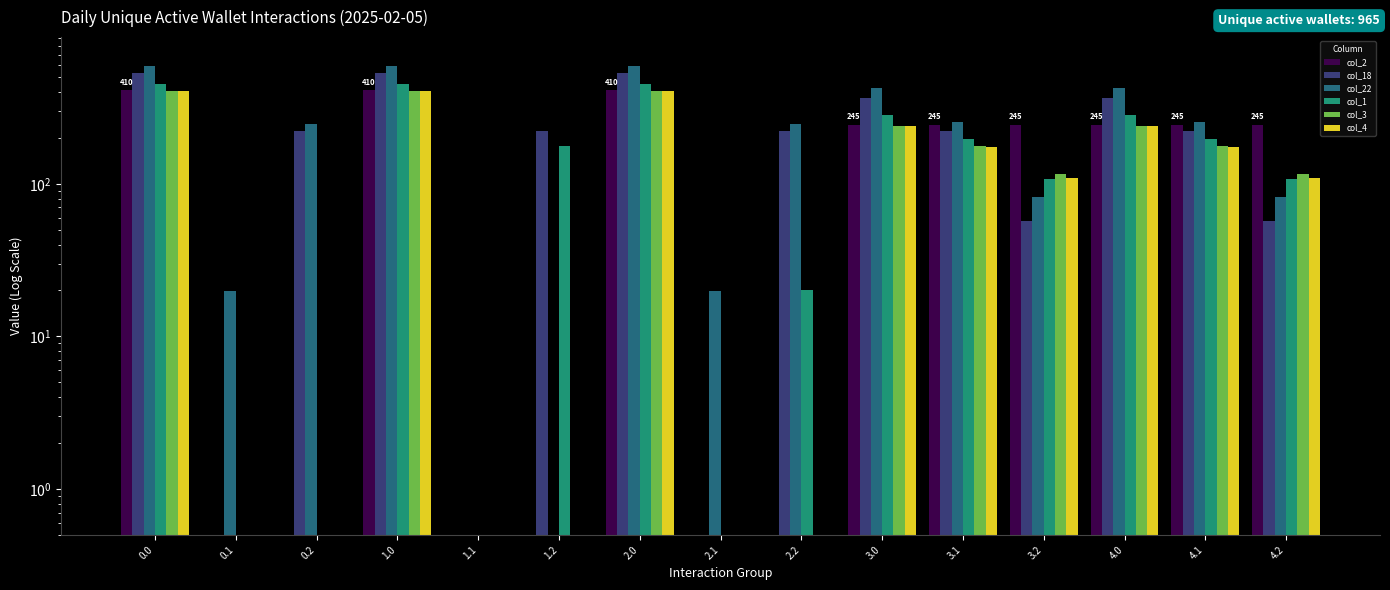

Is the value of col_22 at 1.1 greater than the value of col_4 at 4.0?

No